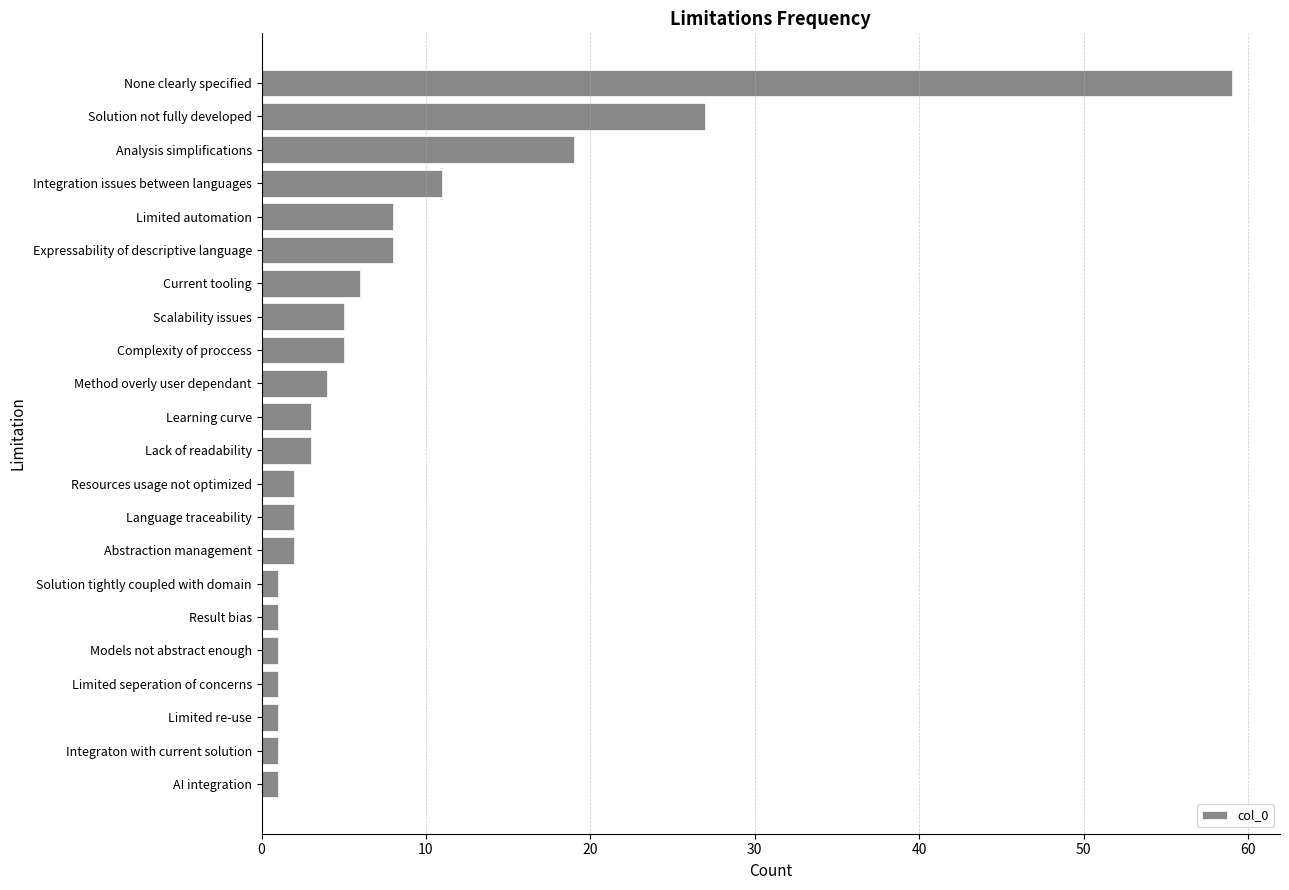

Reading top to bottom, list all the values displayed in this chart.

None clearly specified=59	Solution not fully developed=27	Analysis simplifications=19	Integration issues between languages=11	Limited automation=8	Expressability of descriptive language=8	Current tooling=6	Scalability issues=5	Complexity of proccess=5	Method overly user dependant=4	Learning curve=3	Lack of readability=3	Resources usage not optimized=2	Language traceability=2	Abstraction management=2	Solution tightly coupled with domain=1	Result bias=1	Models not abstract enough=1	Limited seperation of concerns=1	Limited re-use=1	Integraton with current solution=1	AI integration=1